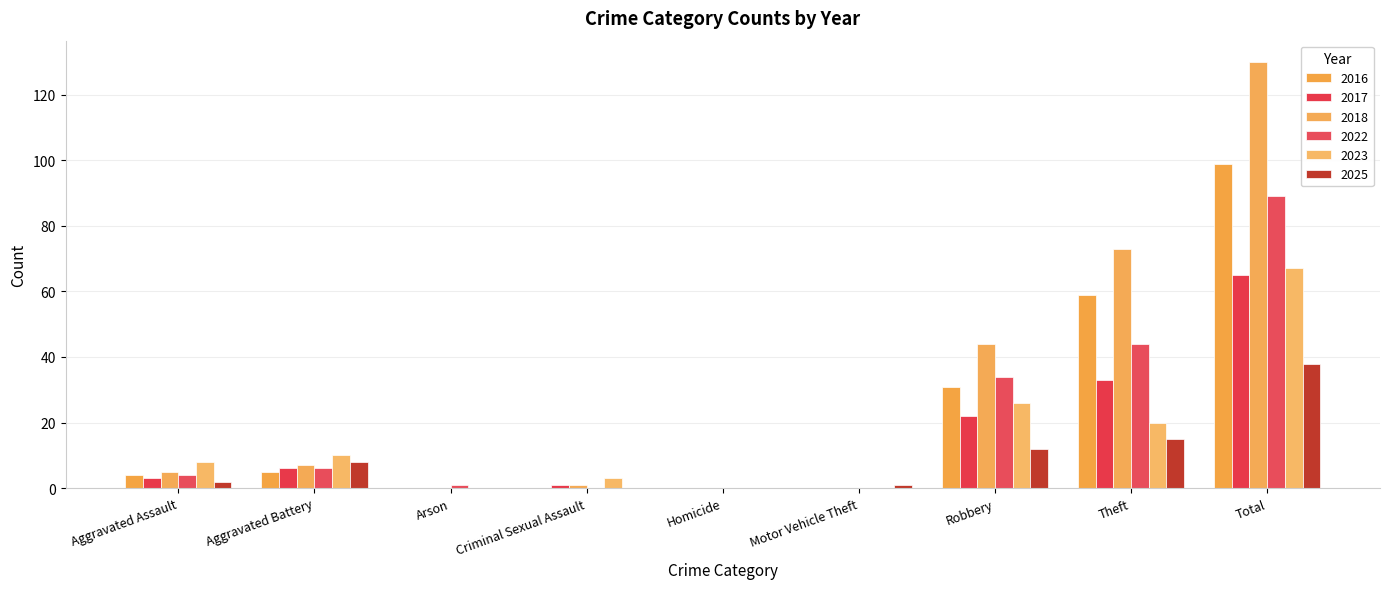

Does the chart contain stacked bars?

No